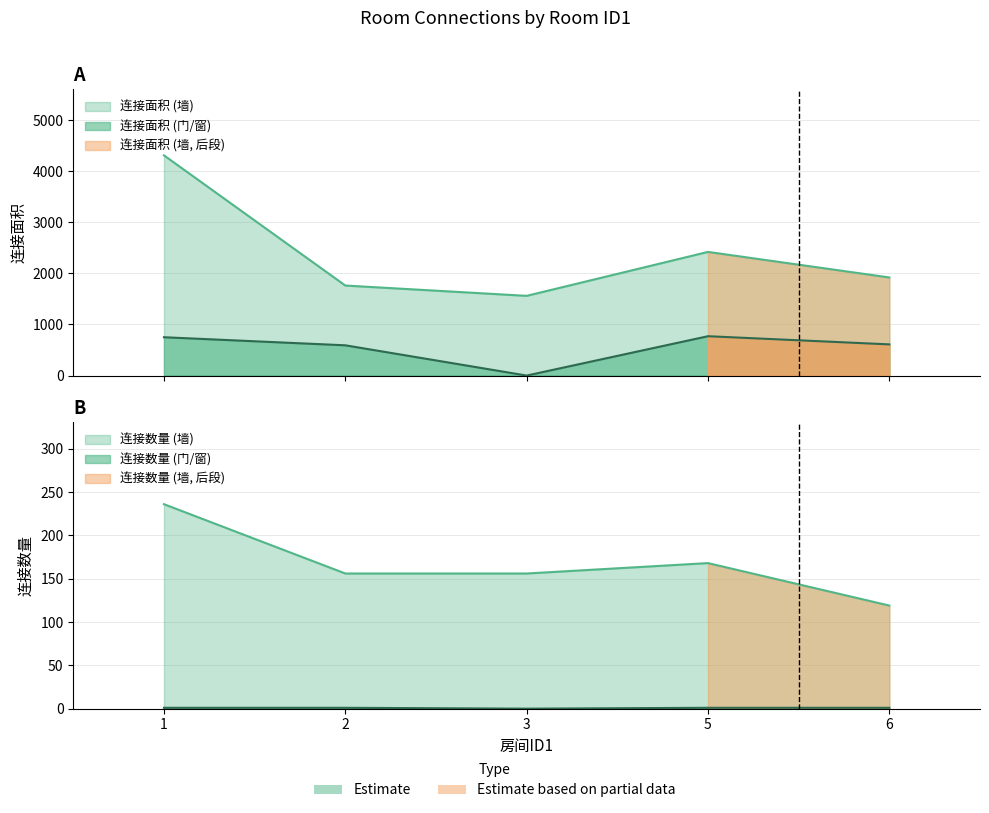

Where is the first local maximum for 连接数量 (墙)?

5